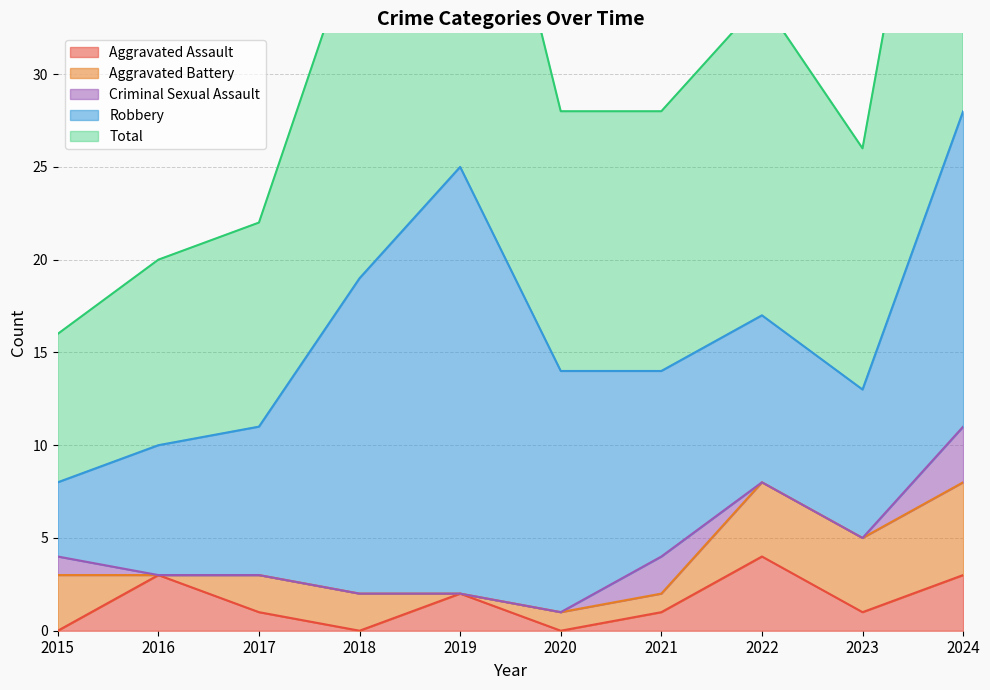

How many values in the Aggravated Battery series are below 2?

4